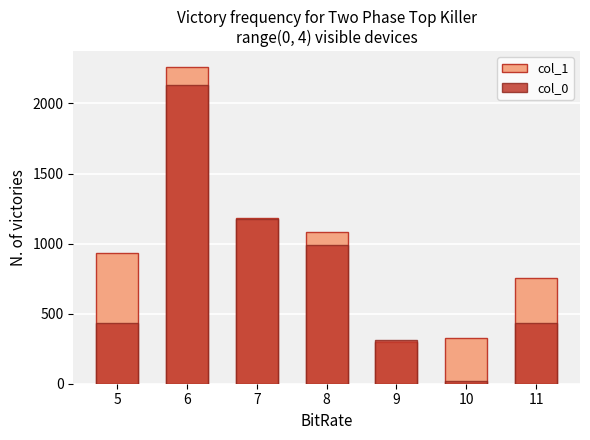

What is the maximum value shown in the chart?

2260.2